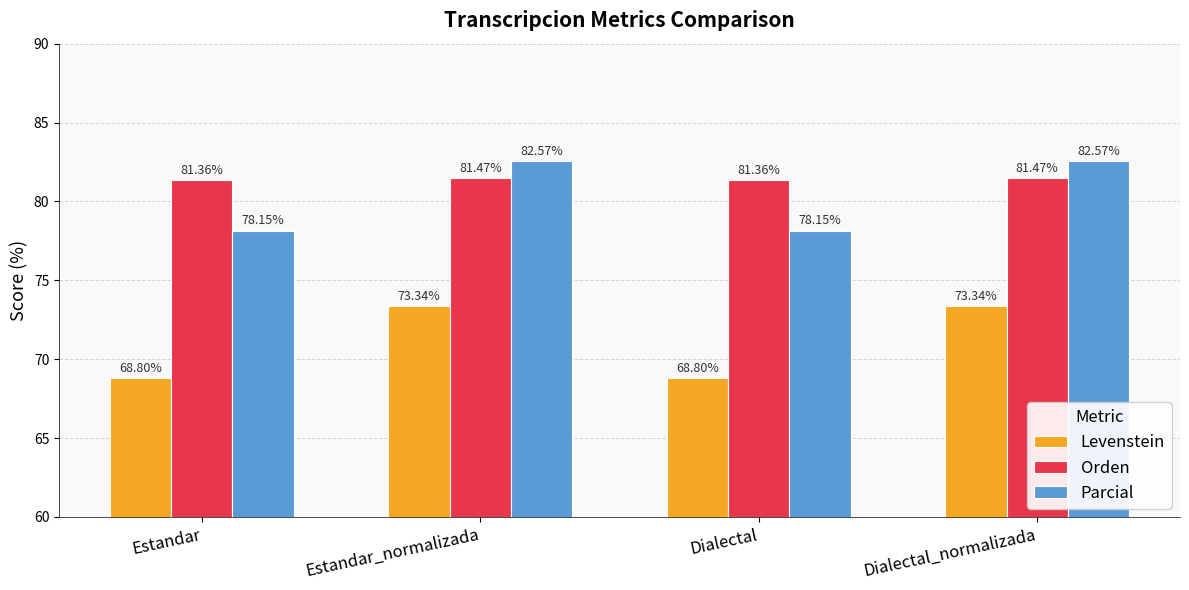

Rank the series at Dialectal from highest to lowest value.

Orden, Parcial, Levenstein